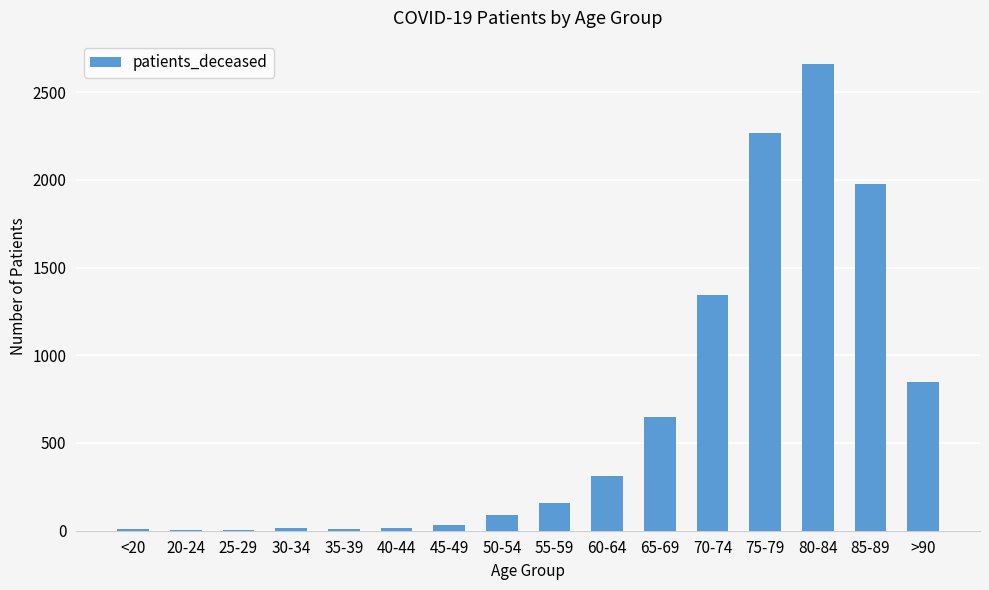

What is the maximum value shown in the chart?

2660